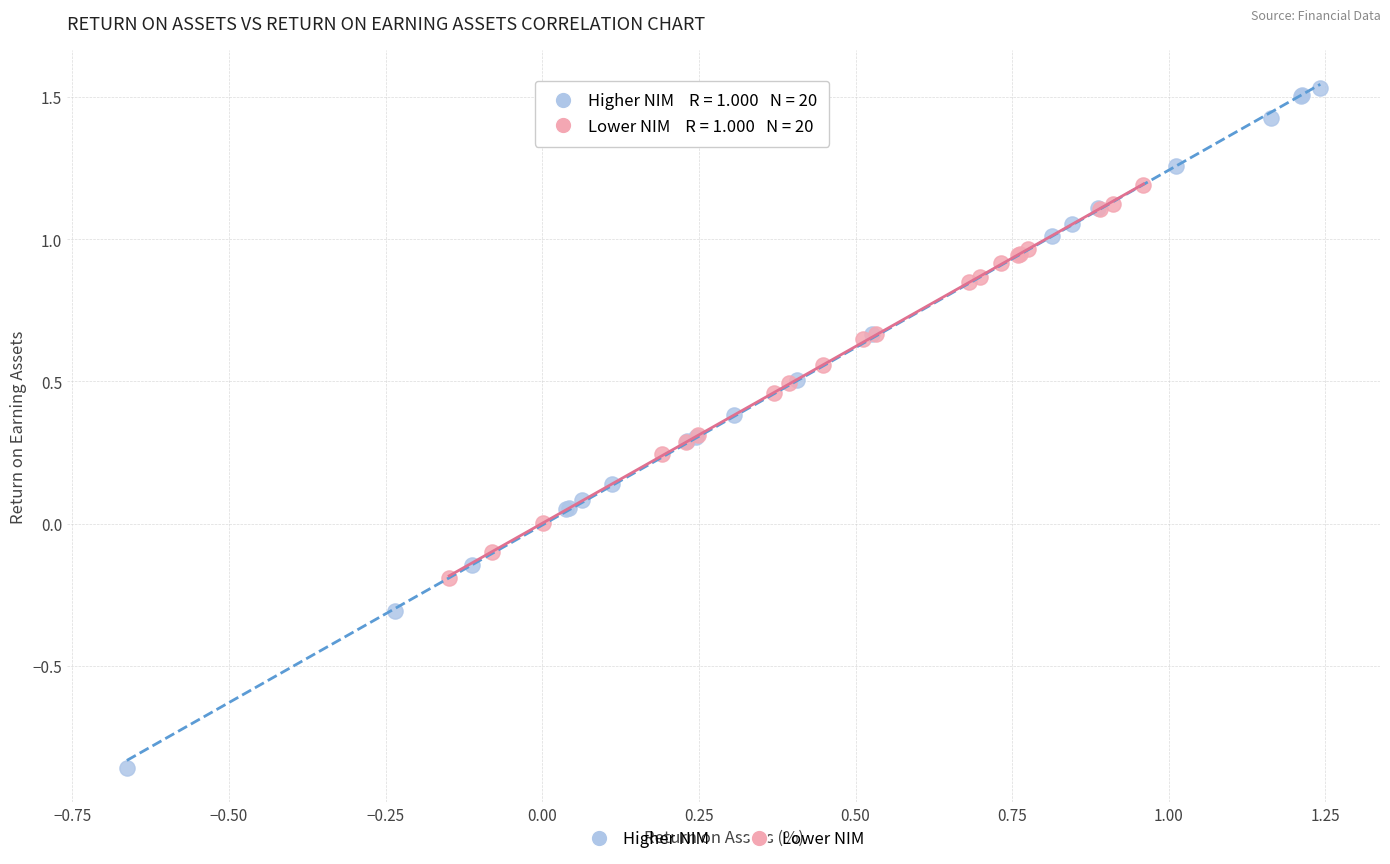

Which series reaches the maximum Y coordinate?

Higher NIM